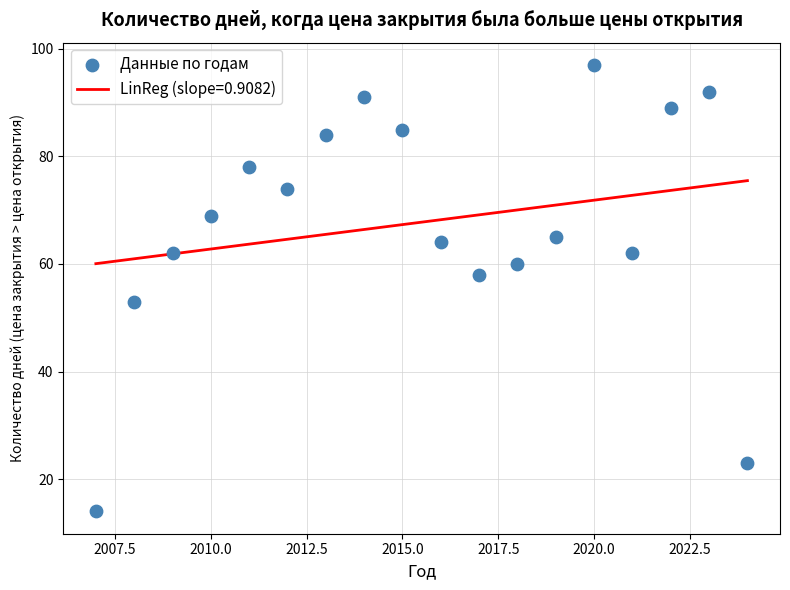

What Y value in the scatter plot is closest to 55?

53